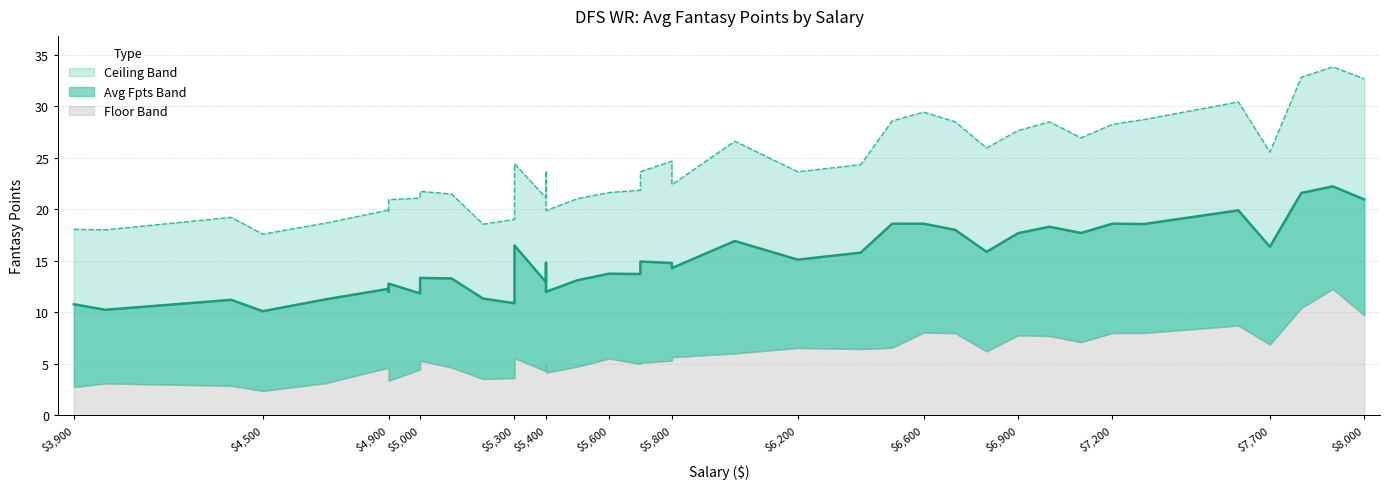

Is the value of avg fpts at 5500 greater than the value of avg ceil at 4900?

No